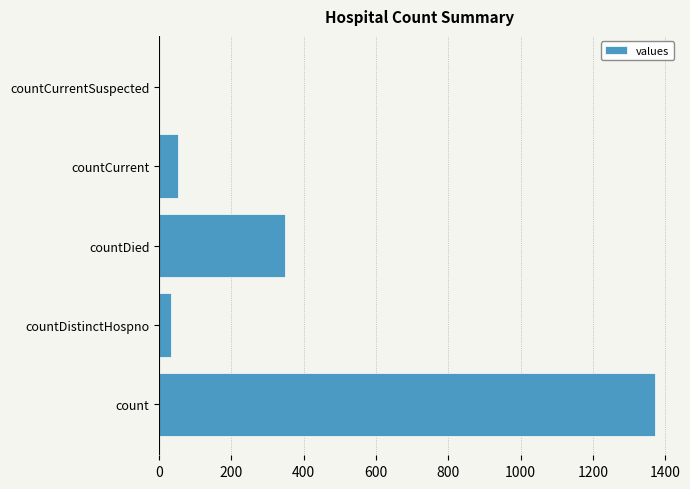

Are the bars horizontal?

Yes